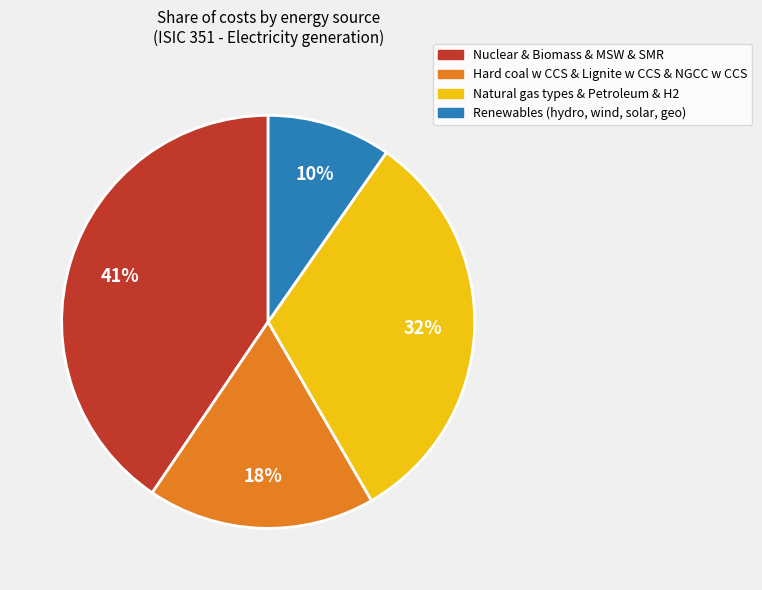

How many segments does this pie chart have?

4